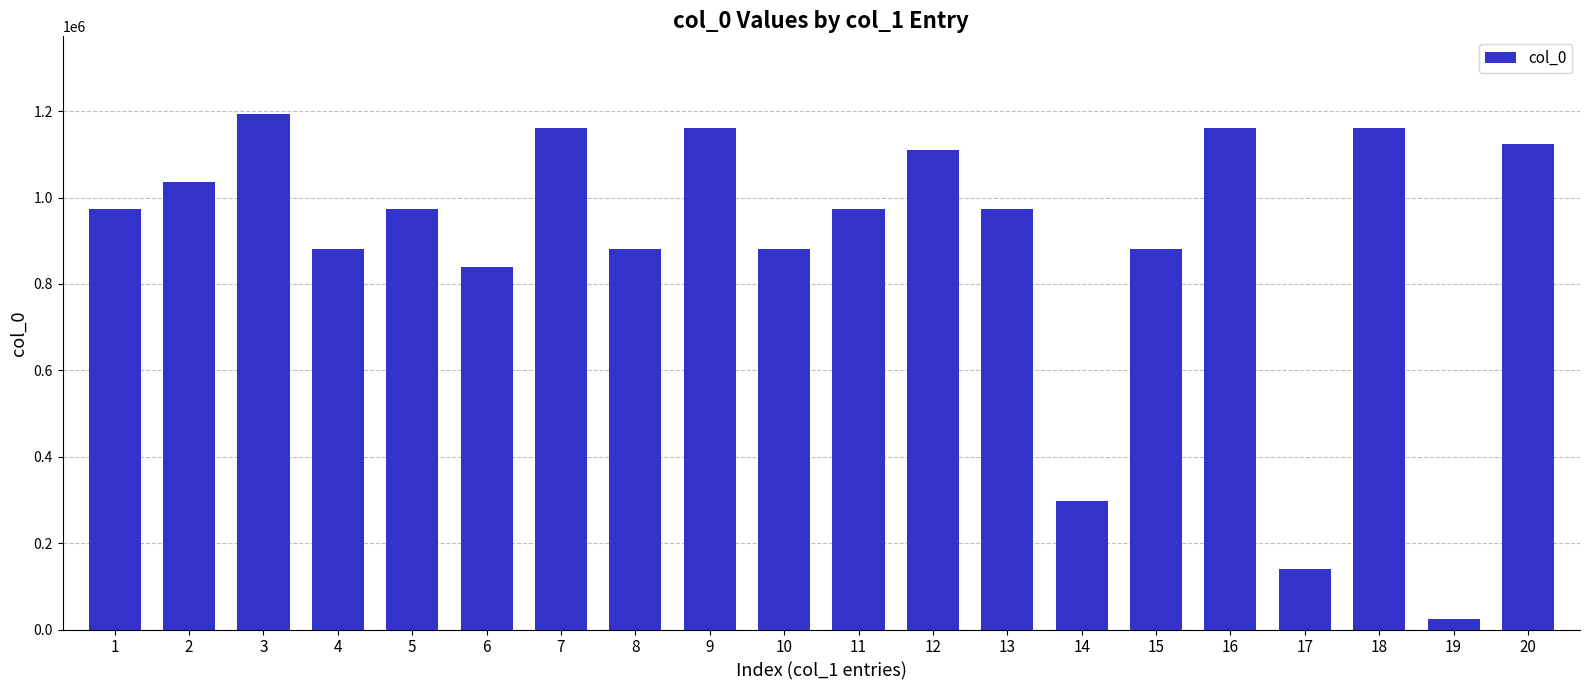

What is the greatest value displayed?

1194114